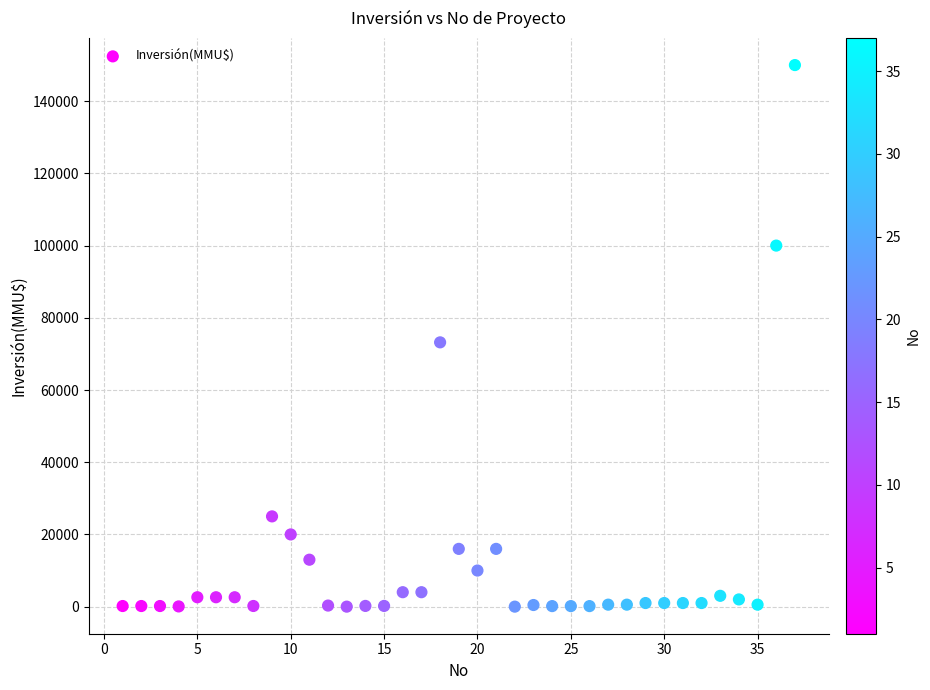

What Y value in the scatter plot is closest to 75000?

73200